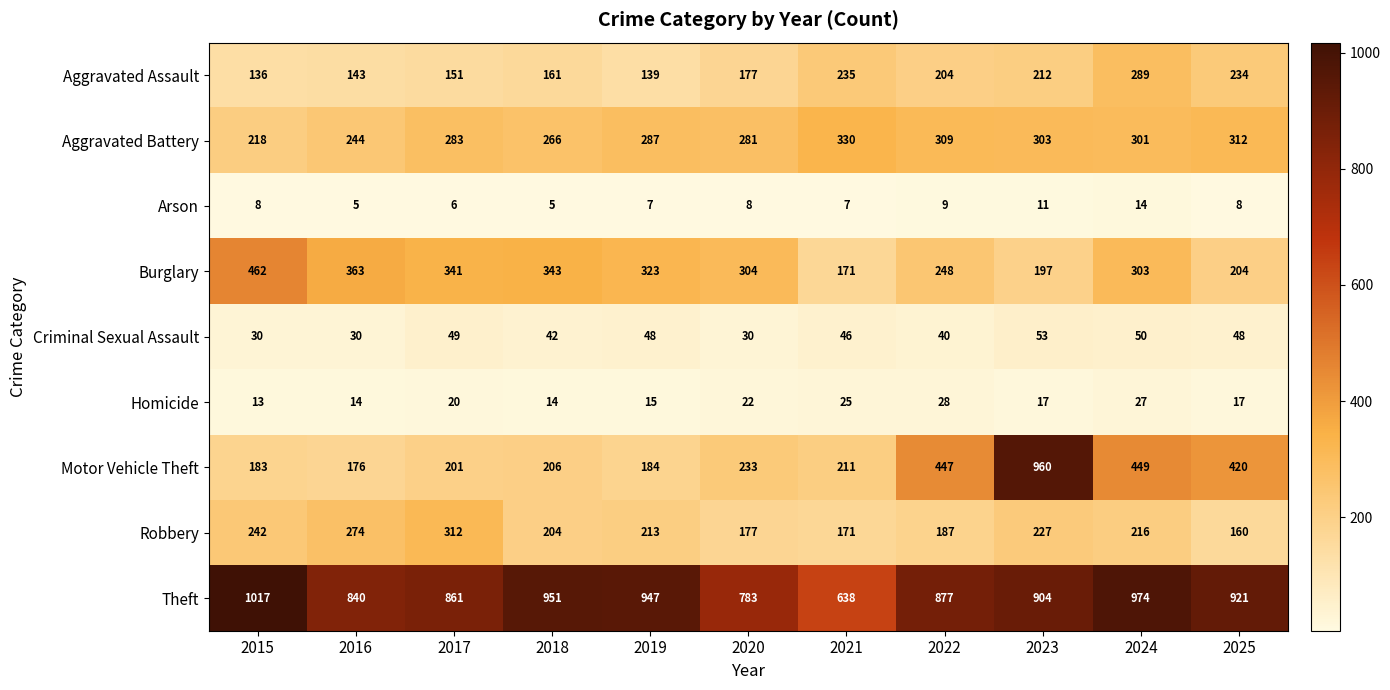

What is the average value of the Homicide series?

19